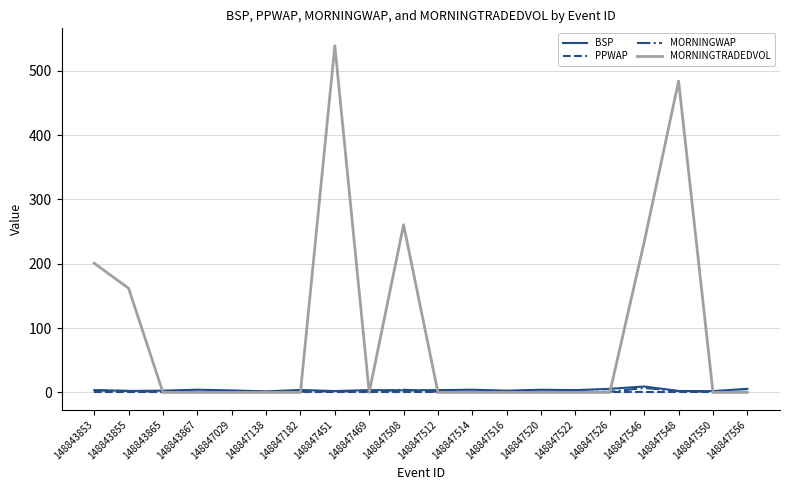

What is the sum of the MORNINGWAP values at 148847512 and 148847556?

2.0